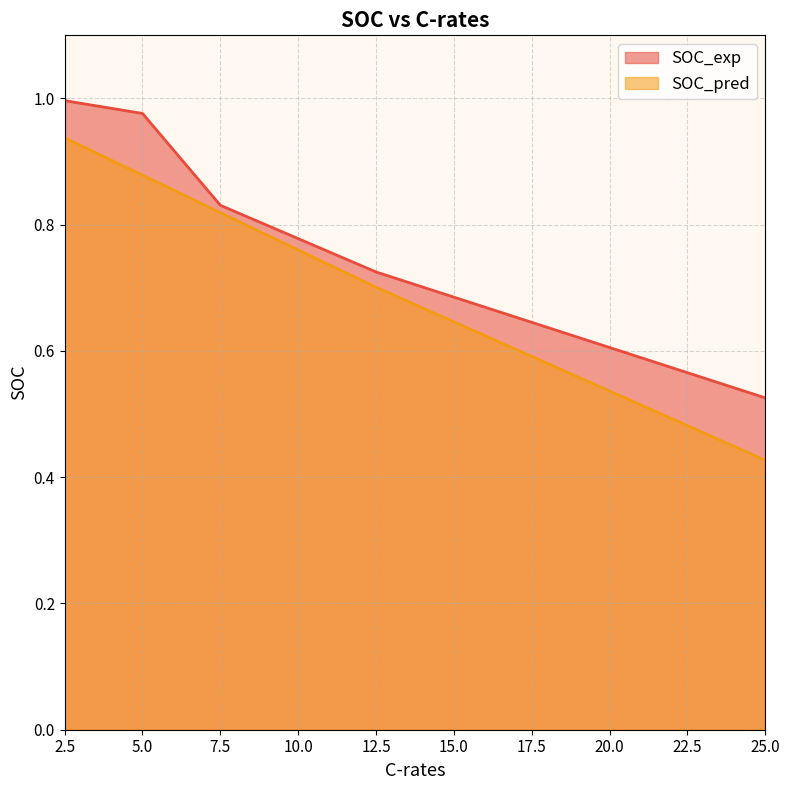

What is the difference between the highest and lowest values at 25.0?

0.1